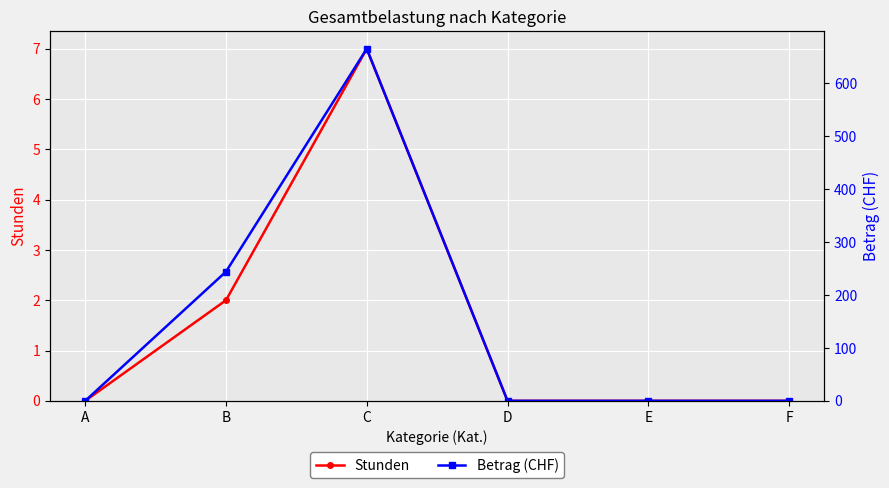

Reading left to right, list all the values displayed in this chart.

Stunden: A=0	B=2	C=7	D=0	E=0	F=0
Betrag (CHF): A=0	B=244	C=665	D=0	E=0	F=0